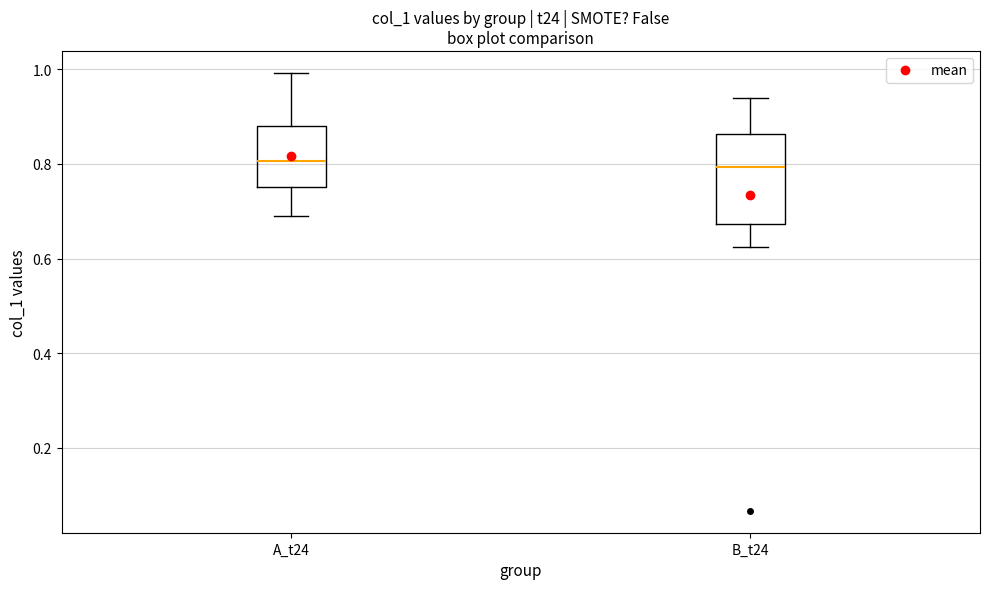

Reading left to right, read every box against the y-axis: the position of its median line, the range the box covers, and the ends of its whiskers. The values are not printed on the chart, so give them approximately, as read against the axis.

A_t24: median 0.80, box 0.76 to 0.88, whiskers 0.70 to 1.00
B_t24: median 0.80, box 0.68 to 0.86, whiskers 0.62 to 0.94